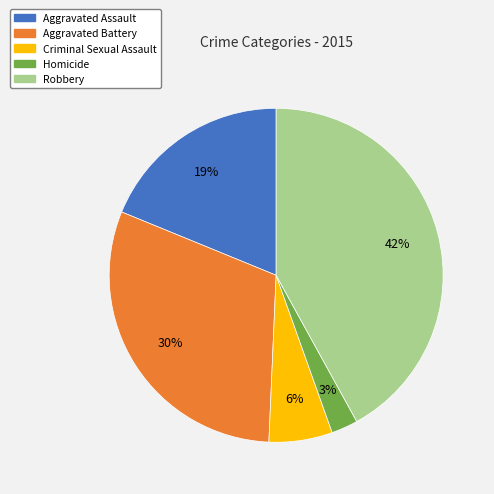

To the nearest percent, what percentage of the pie is Criminal Sexual Assault?

6%